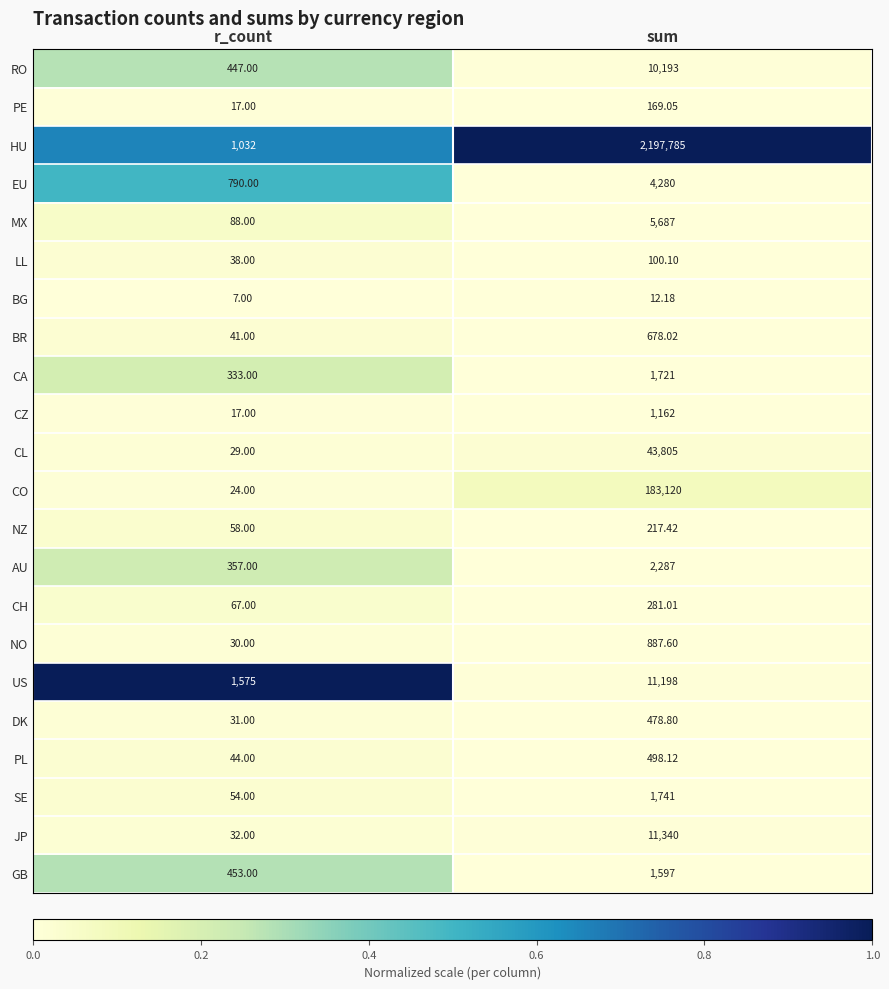

Where is PE nearest to the value 93?

r_count